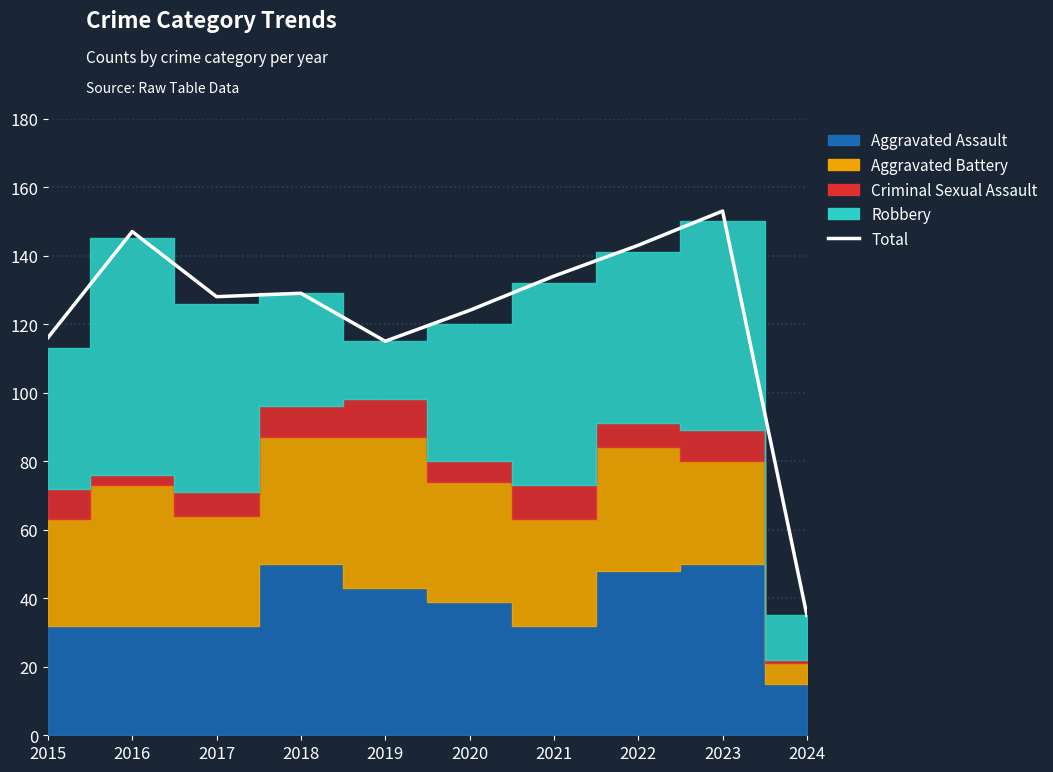

What is the value of the 2nd point from the left?

147